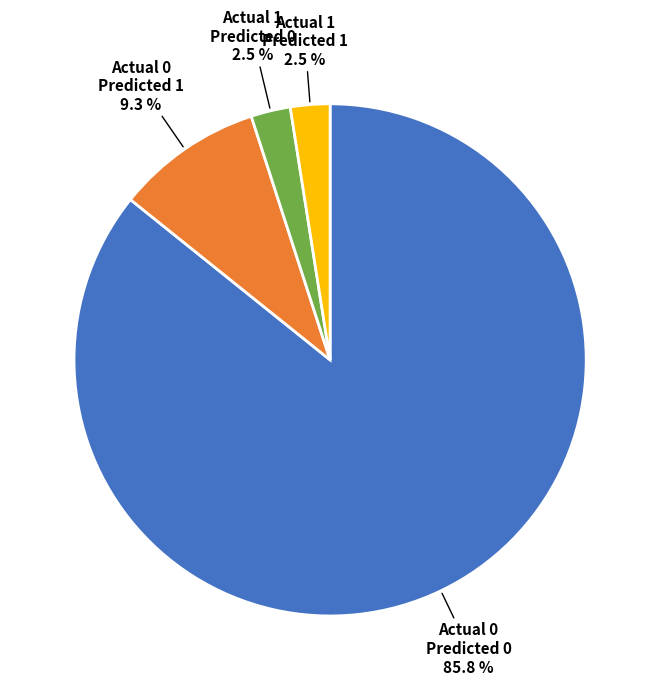

Does any single category account for the majority?

Yes